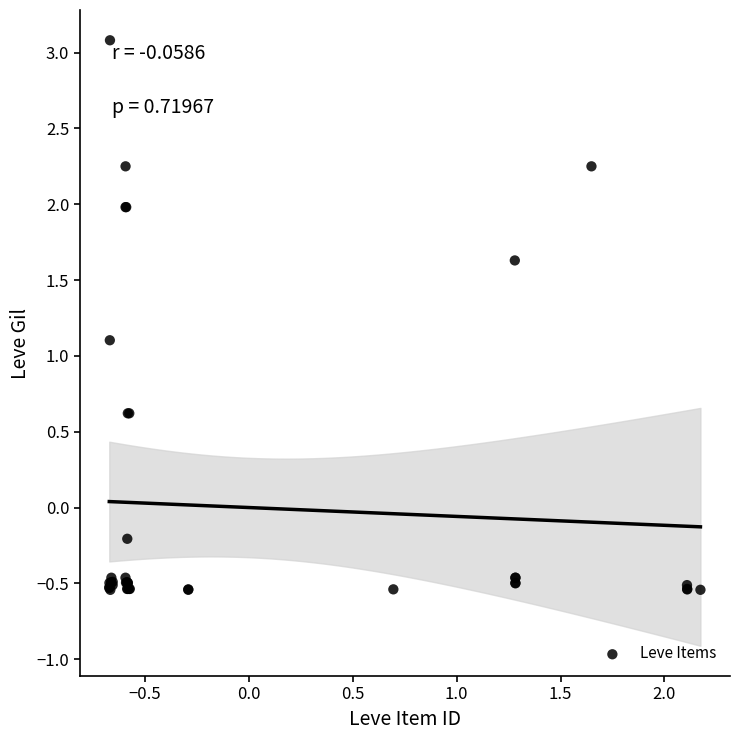

What Y value in the scatter plot is closest to 1?

1.1